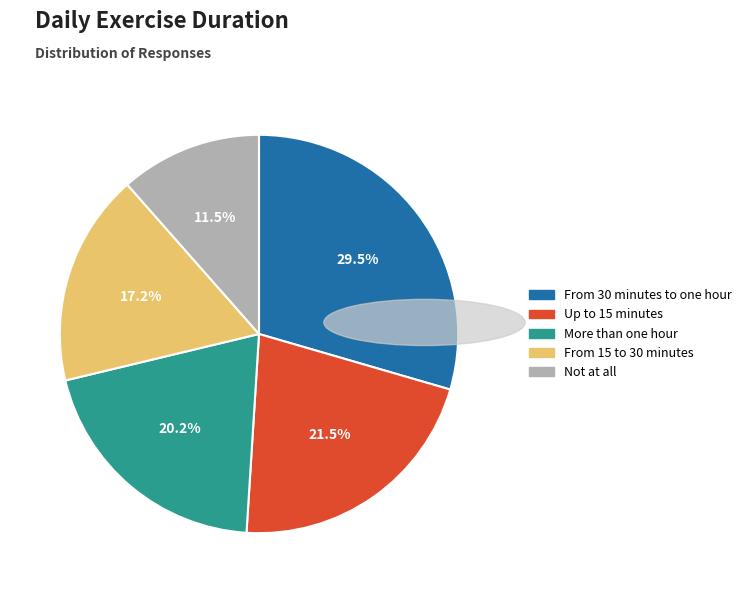

Does From 30 minutes to one hour represent more than half of the total?

No